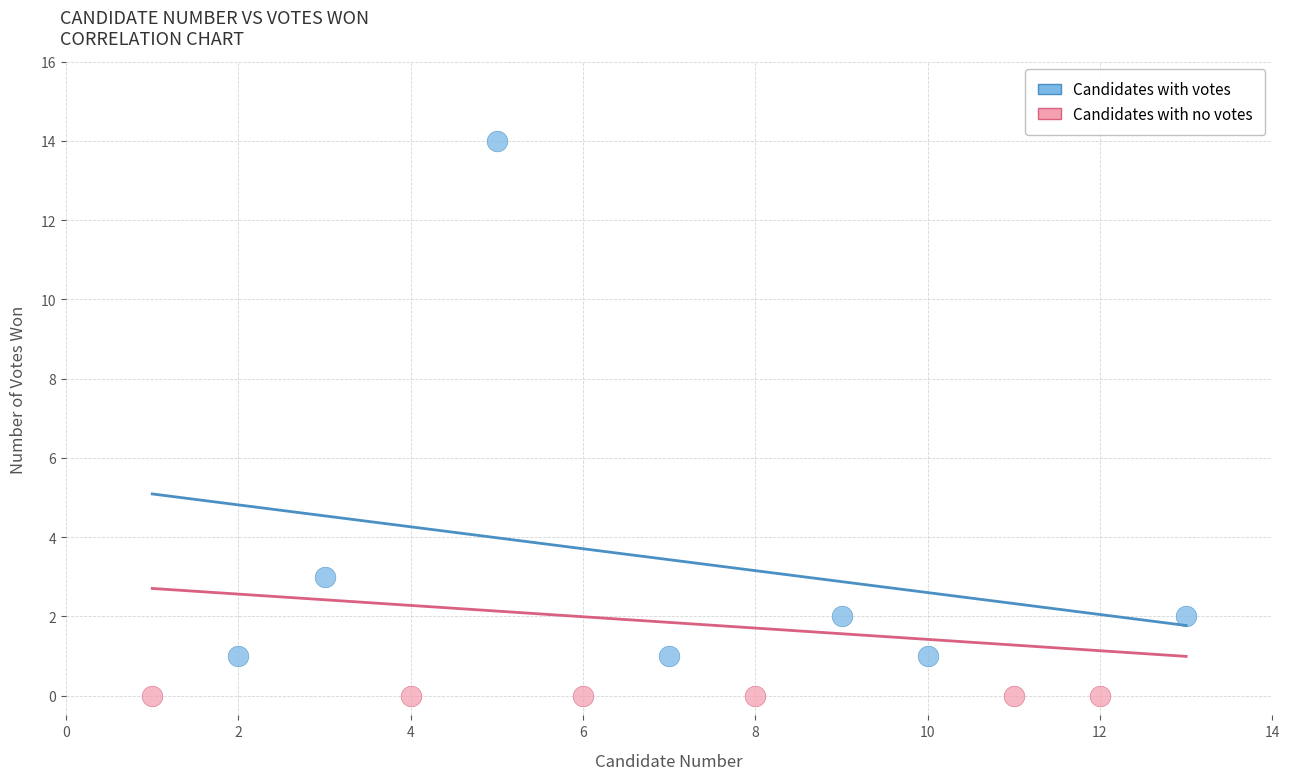

Which series reaches the minimum Y coordinate?

Candidates with no votes